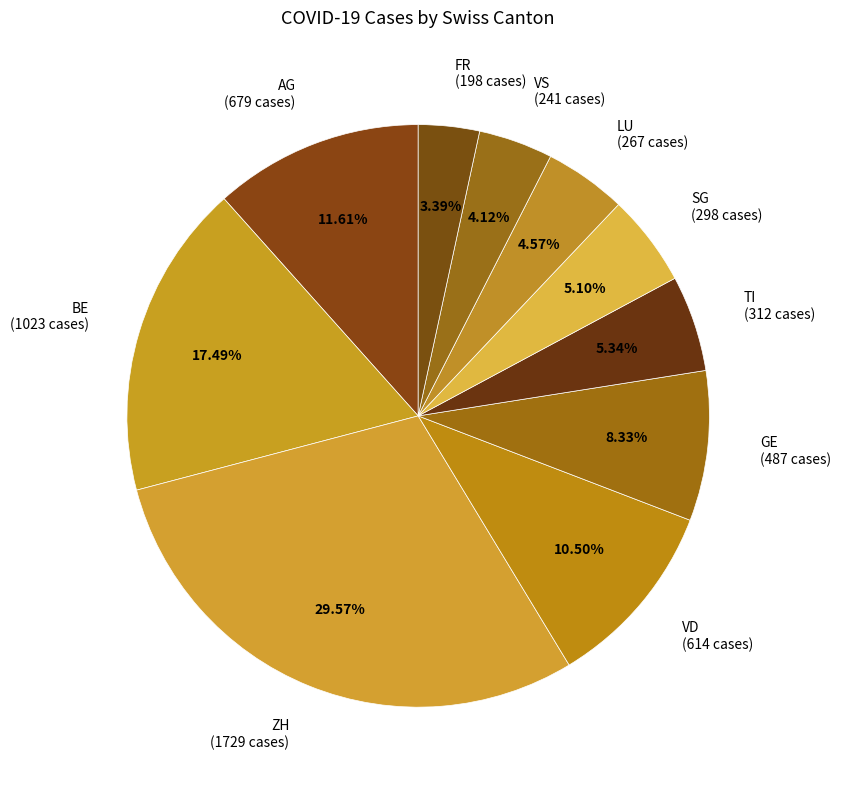

Does any single category account for the majority?

No